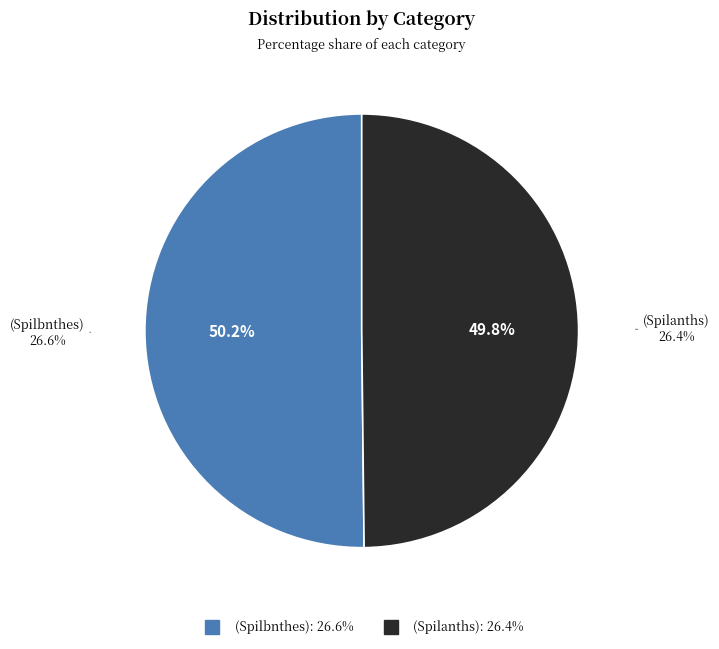

To the nearest percent, what percentage of the pie is (Spilanths)?

50%